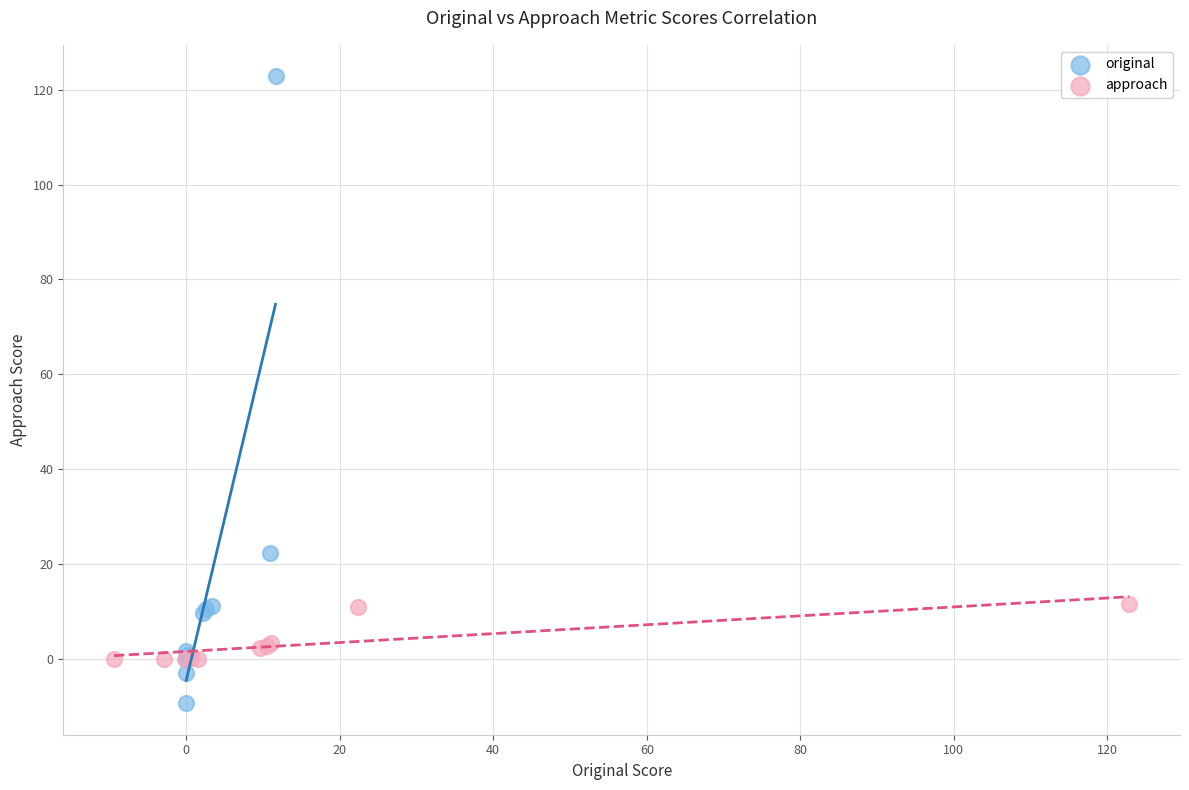

Which series has the widest spread of Y values?

original